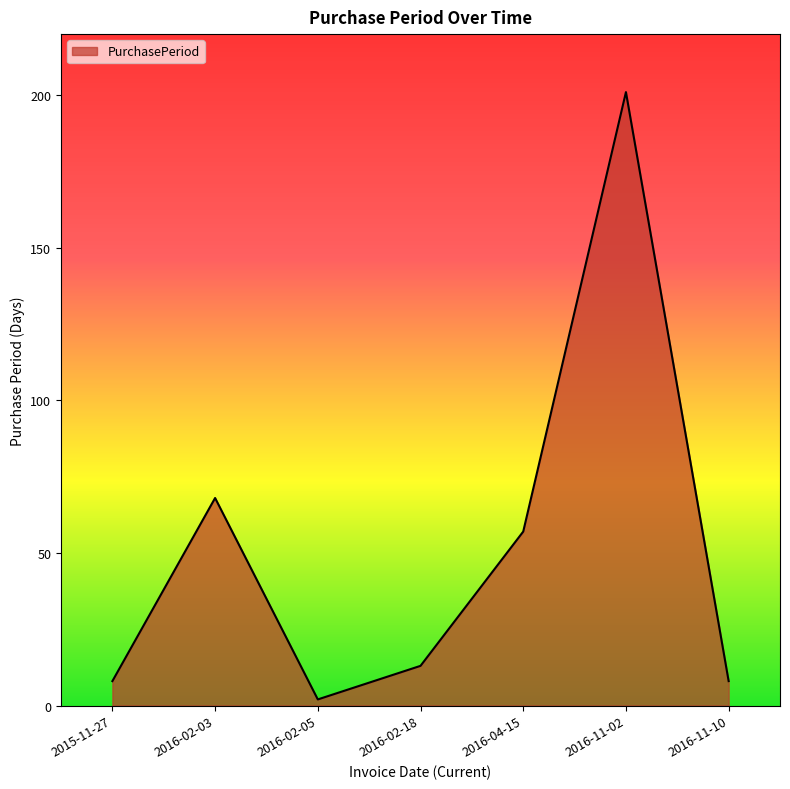

Approximately how many times larger is the value at 2016-04-15 compared to 2016-11-02?

0.3